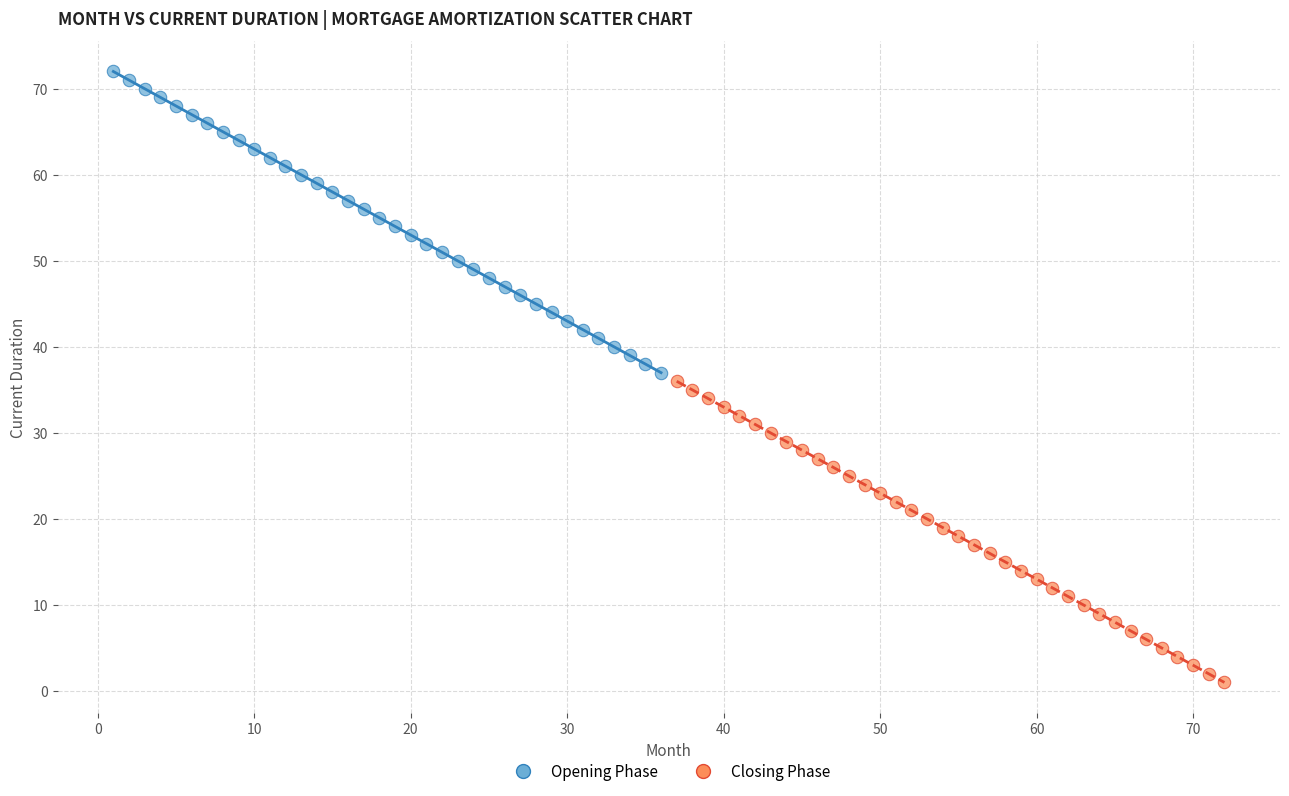

What are all the series names shown in the legend?

Opening Phase, Closing Phase